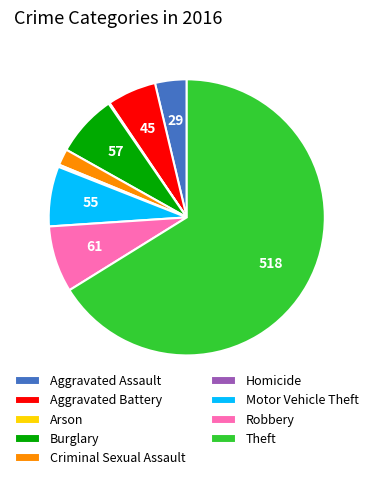

What is the largest slice in the pie chart?

Theft